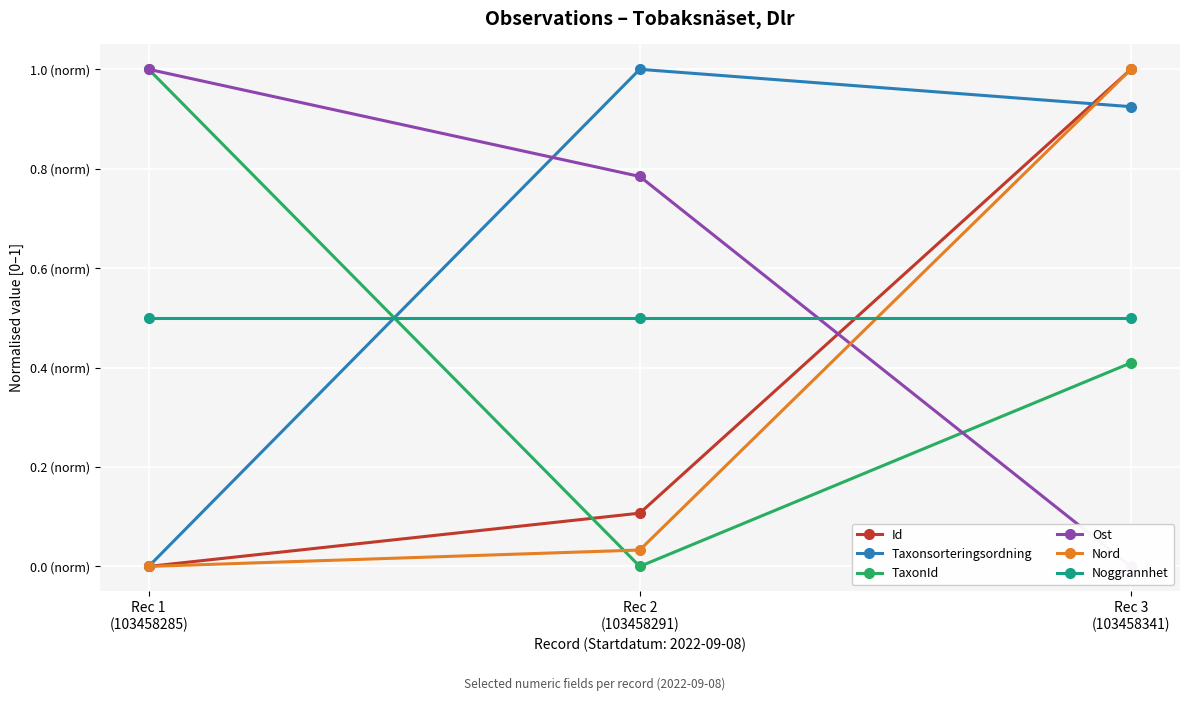

Between Rec 2
(103458291) and Rec 3
(103458341), which is larger?

Rec 3
(103458341)